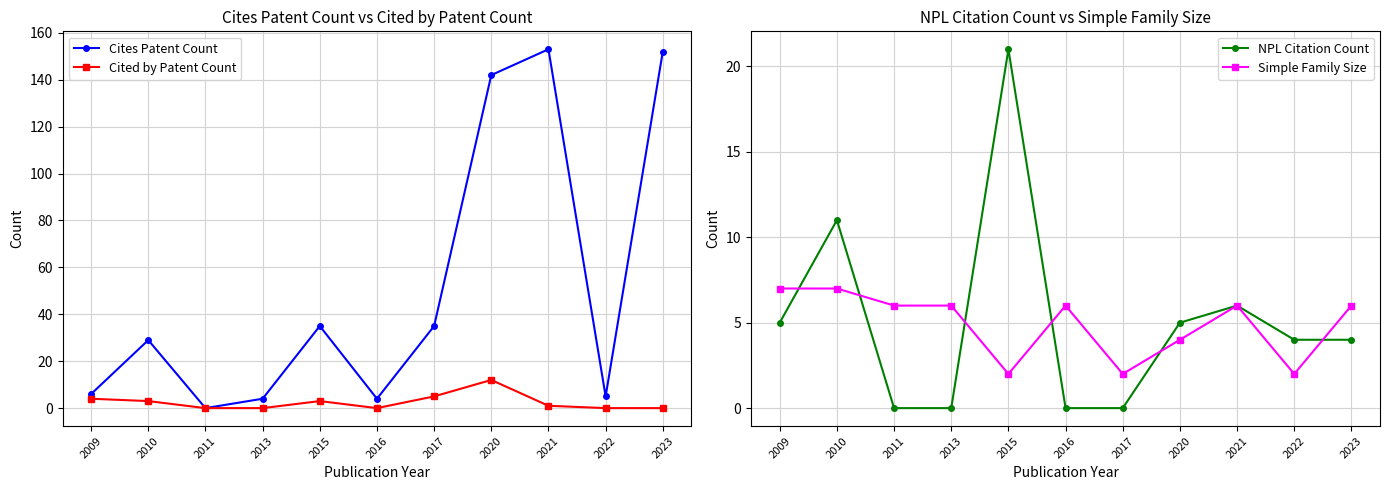

At which label does Cites Patent Count reach its peak?

2021